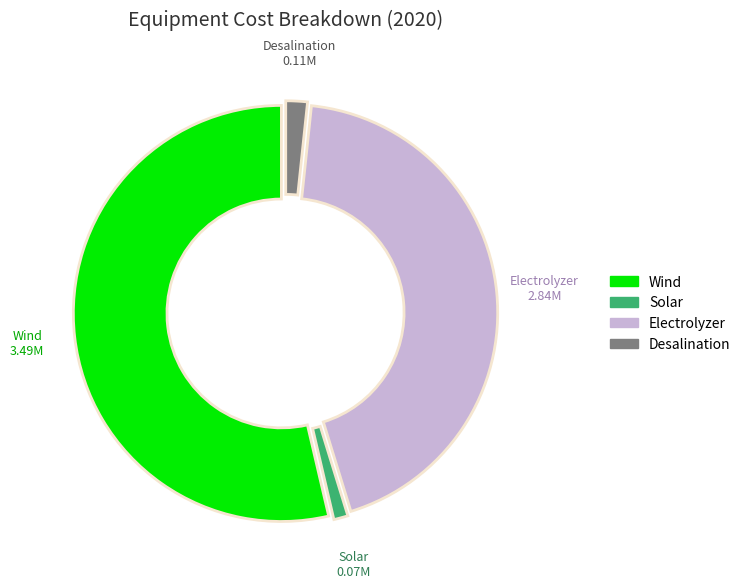

Rank the categories by value from highest to lowest.

Wind, Electrolyzer, Desalination, Solar